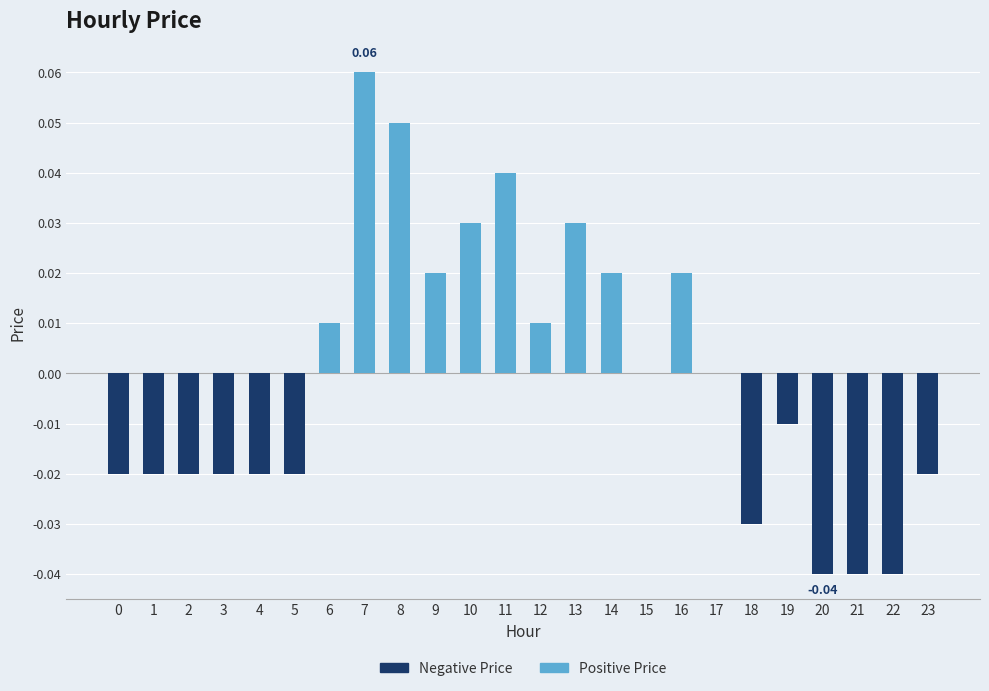

How many distinct data groups are displayed?

2